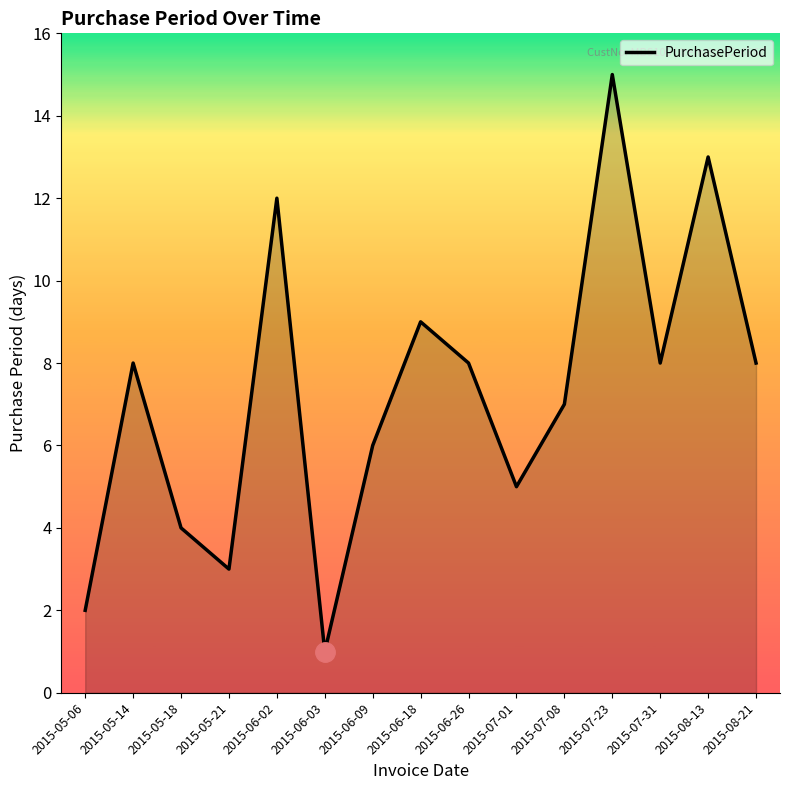

What position from the left is 2015-06-26?

9